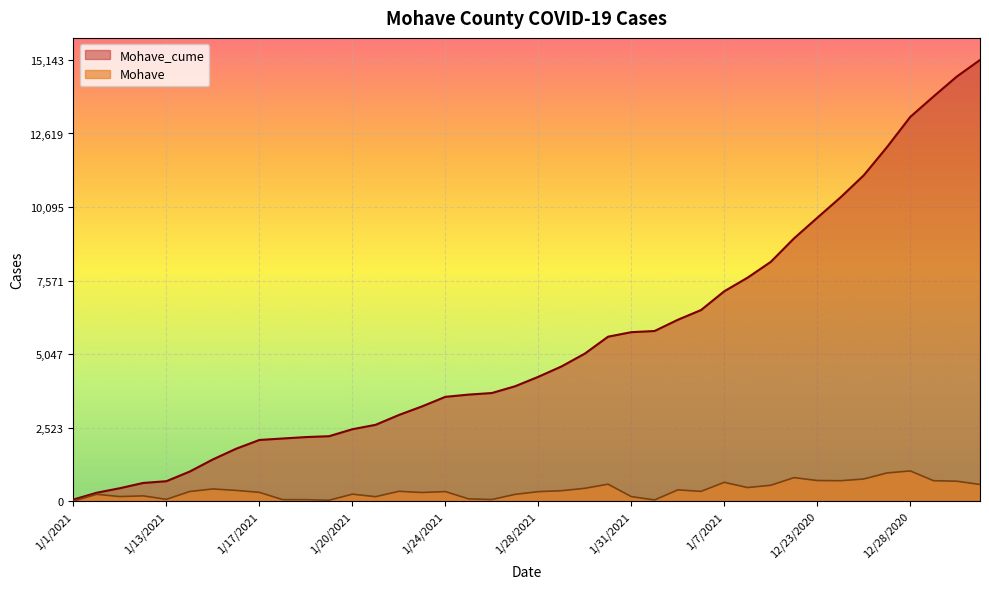

What is the sum of the Mohave_cume values at 12/22/2020 and 1/7/2021?

16223